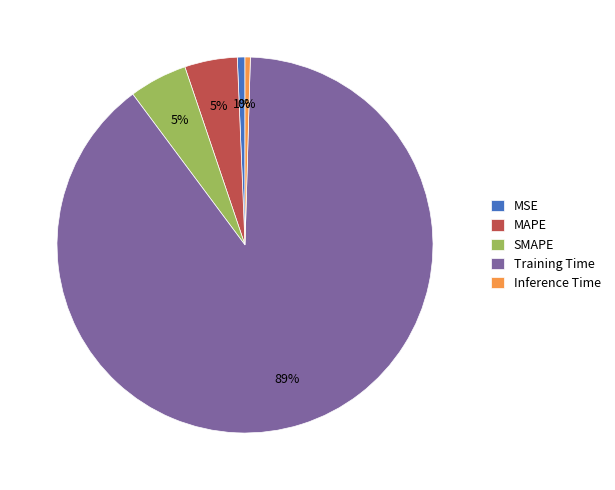

How many slices are in this pie chart?

5